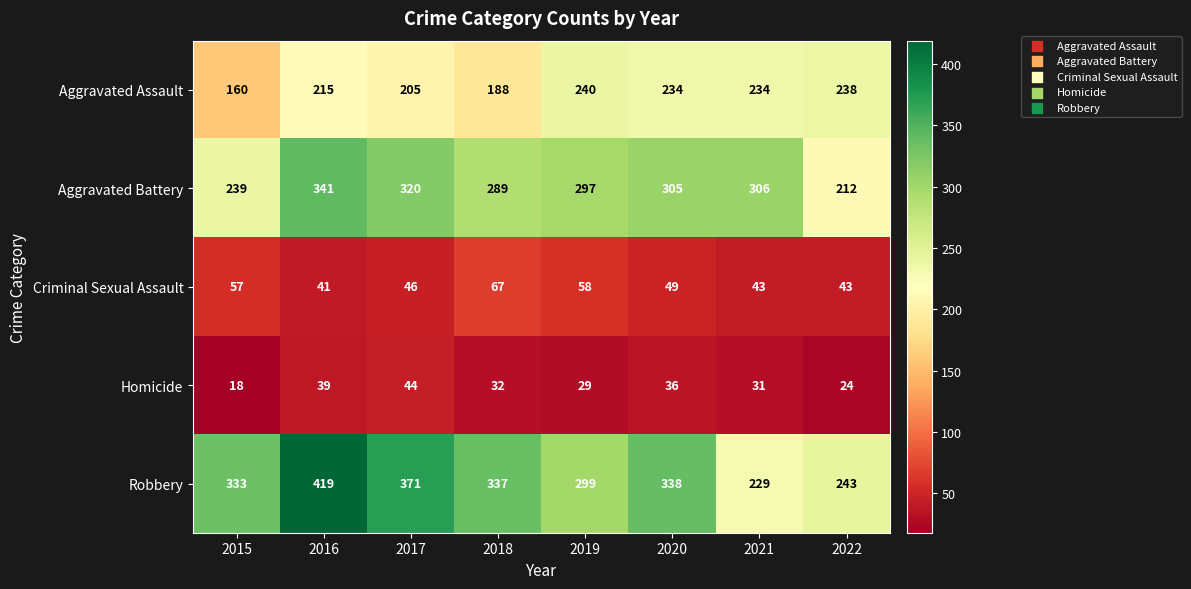

Which series changed the most between 2016 and 2019?

Robbery